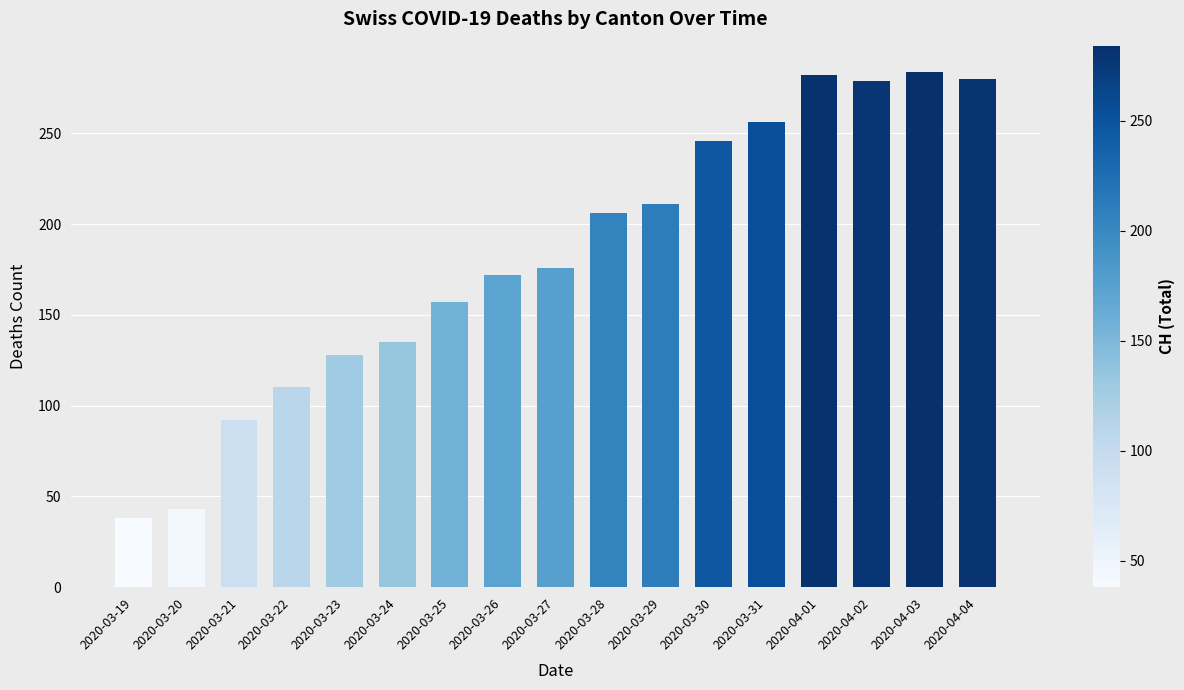

What position from the right is 2020-03-23?

13